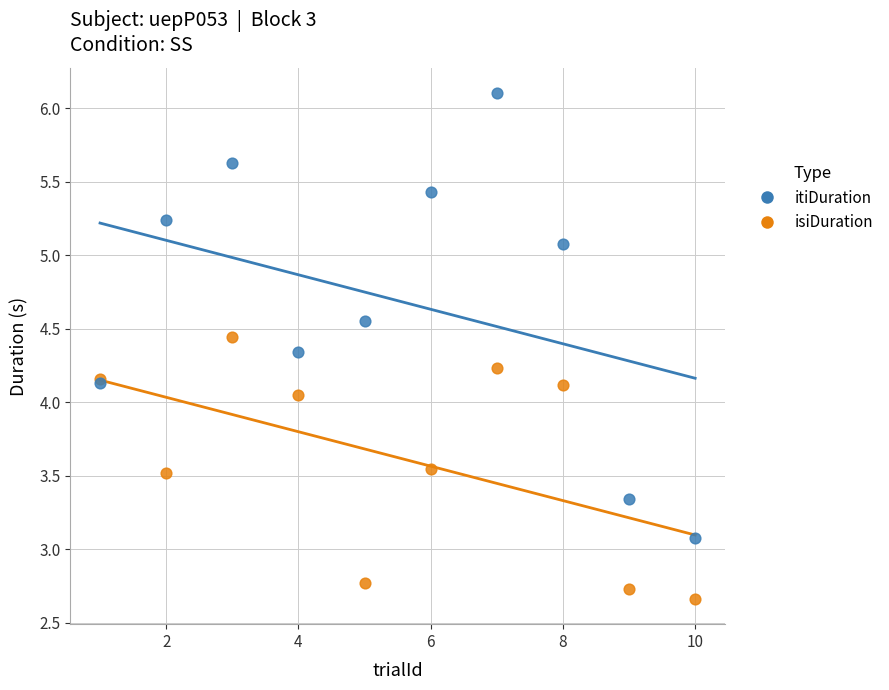

Which series reaches the maximum Y coordinate?

itiDuration